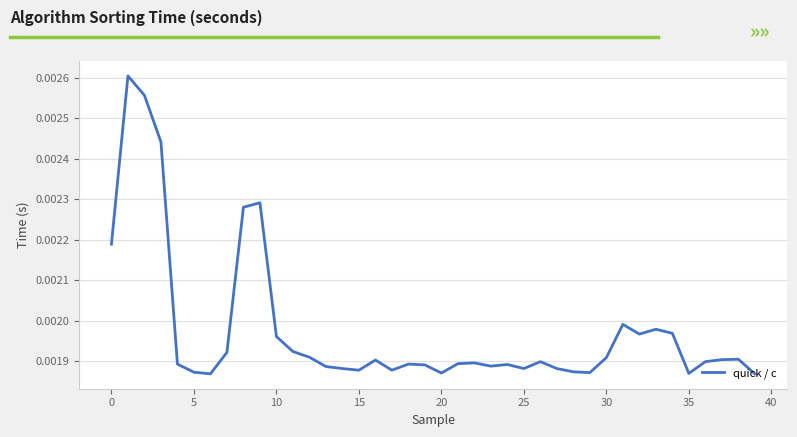

Does the chart have visible grid lines?

Yes